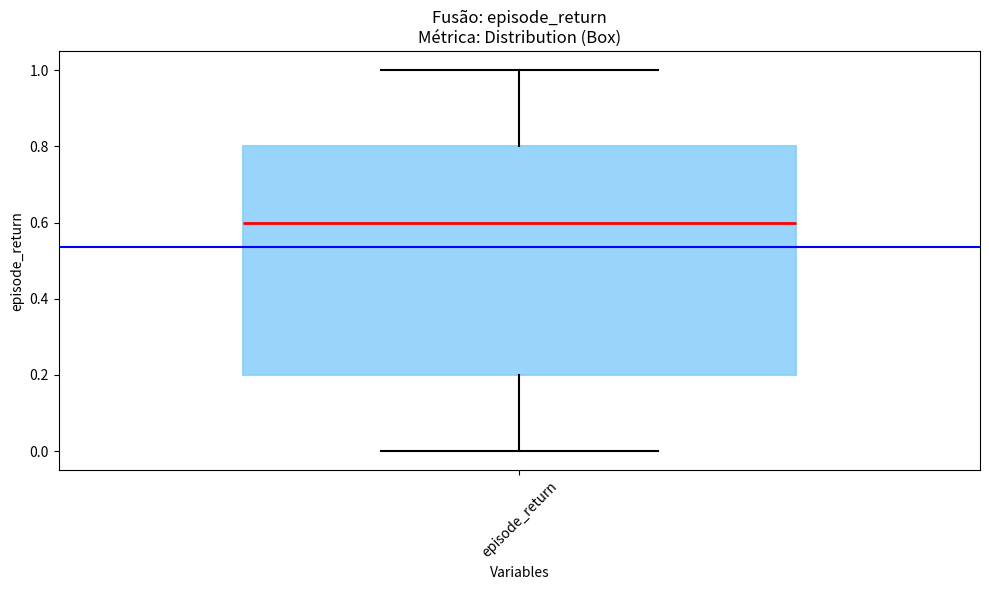

Transcribe this box plot: give where the median line is, the range the box spans, and where the two whiskers end, as read against the y-axis. The values are not printed on the chart, so give them approximately, as read against the axis.

median 0.6, box 0.2 to 0.8, whiskers 0.0 to 1.0